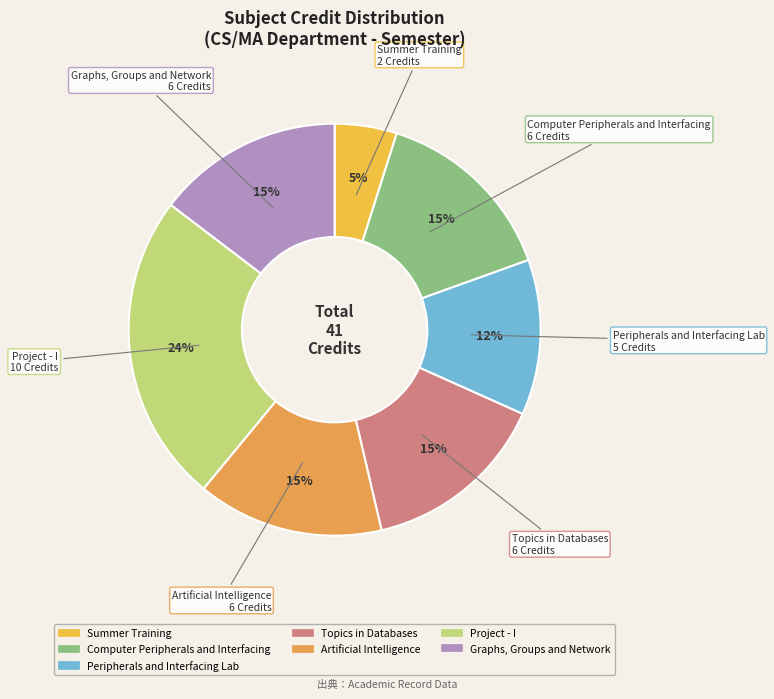

Is the sum of Project - I and Peripherals and Interfacing Lab greater than half?

No